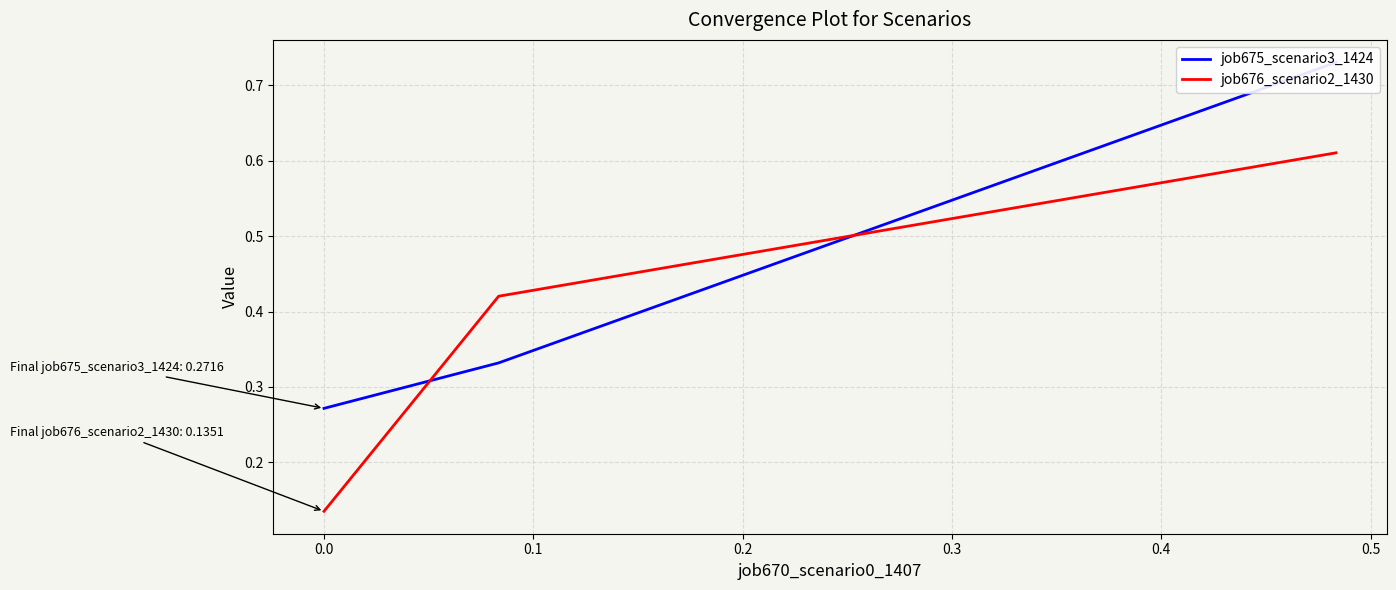

What is the minimum value for job675_scenario3_1424?

0.3